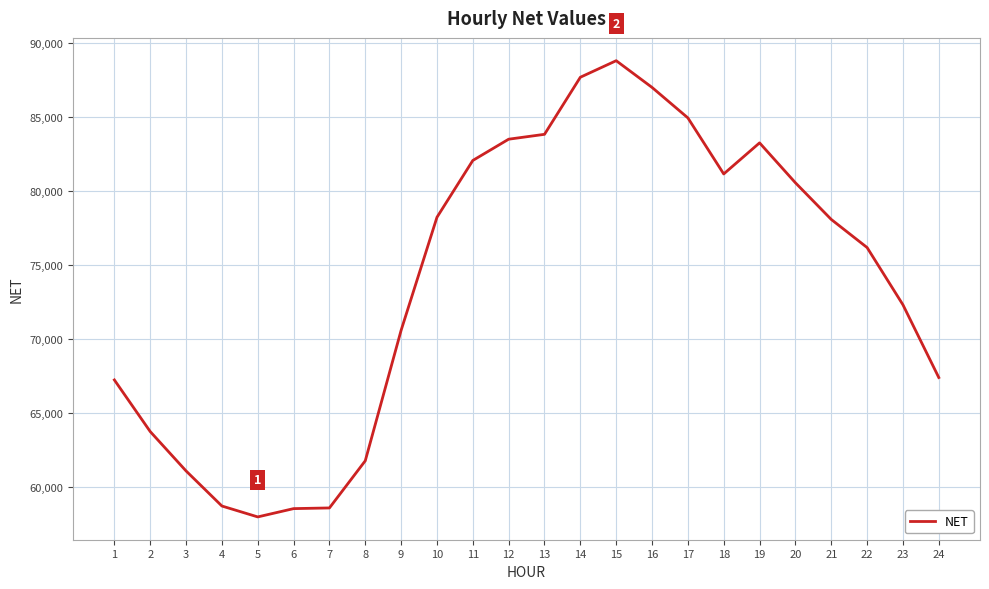

What is the difference between the values at 5 and 14?

29730.6